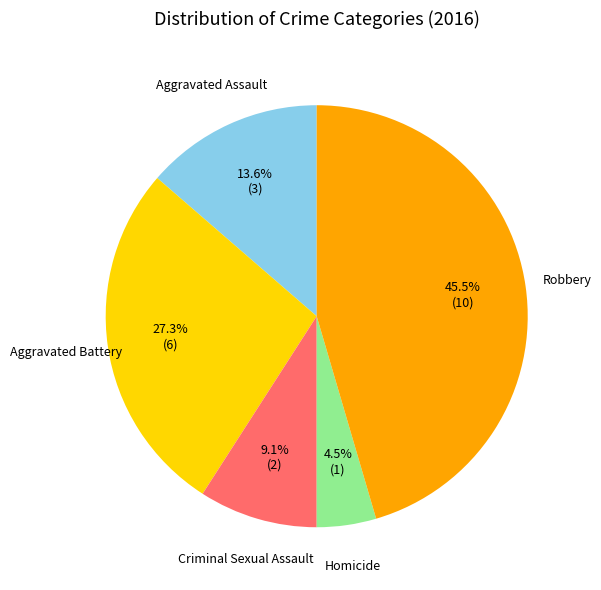

Is there any slice that represents more than half of the pie?

No